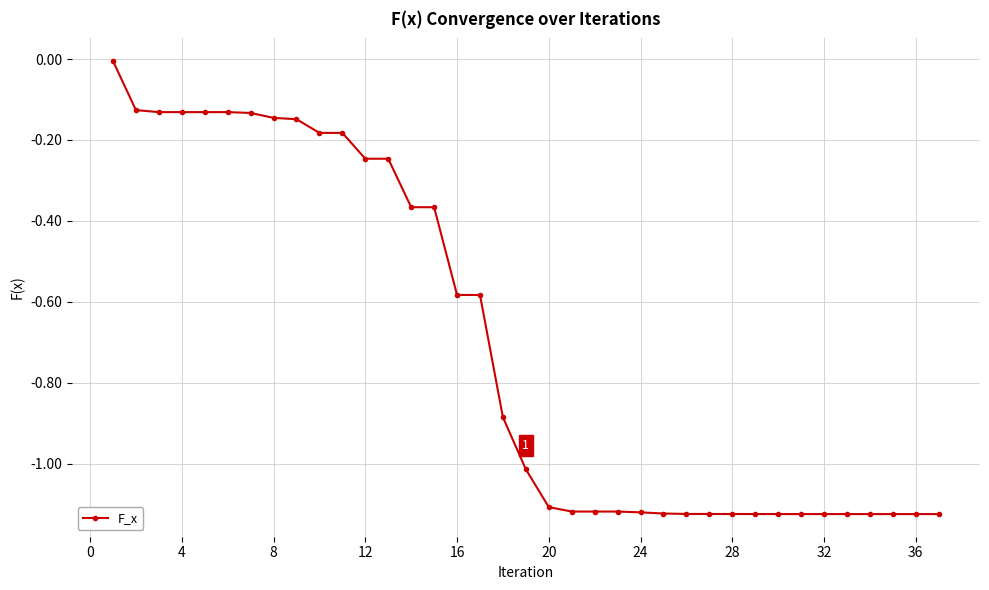

What is the average value?

-0.7